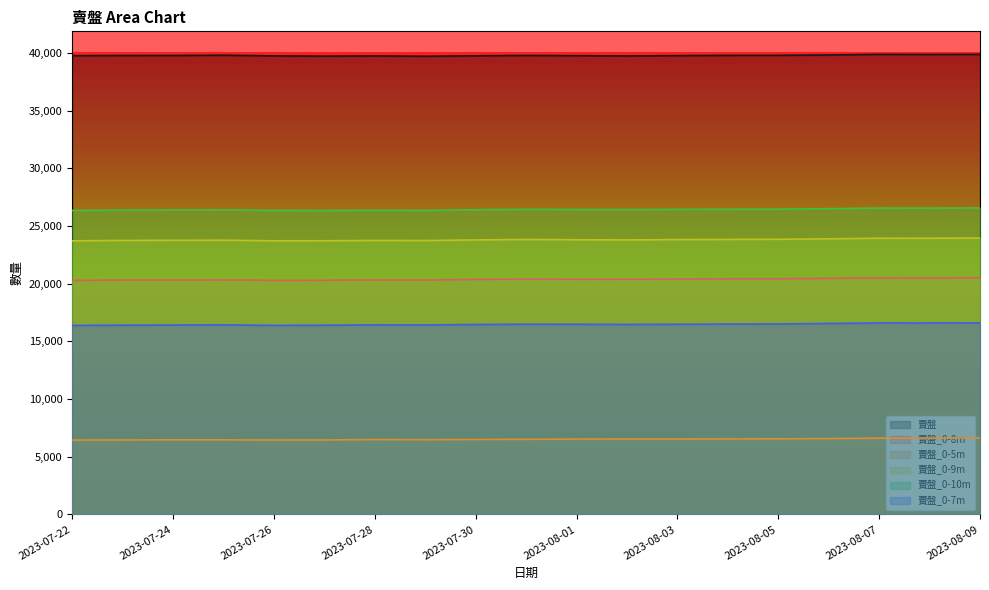

True or false: 賣盤_0-7m has more than 2 points higher than both neighbors.

True